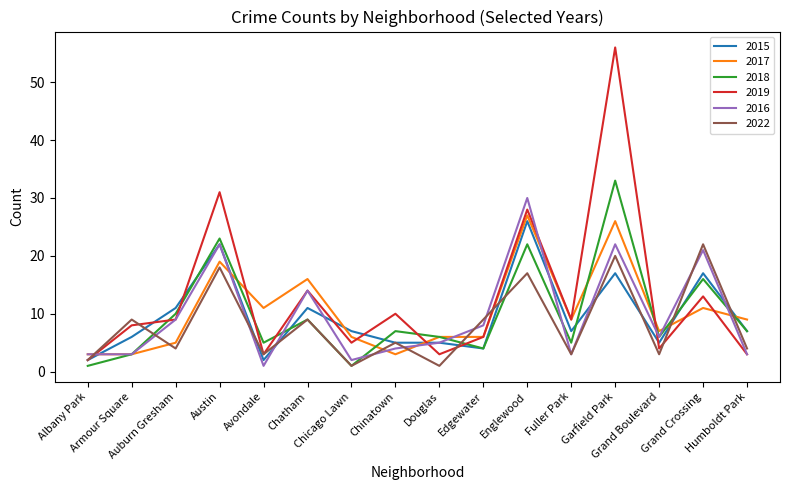

Which series has the widest spread of values?

2019